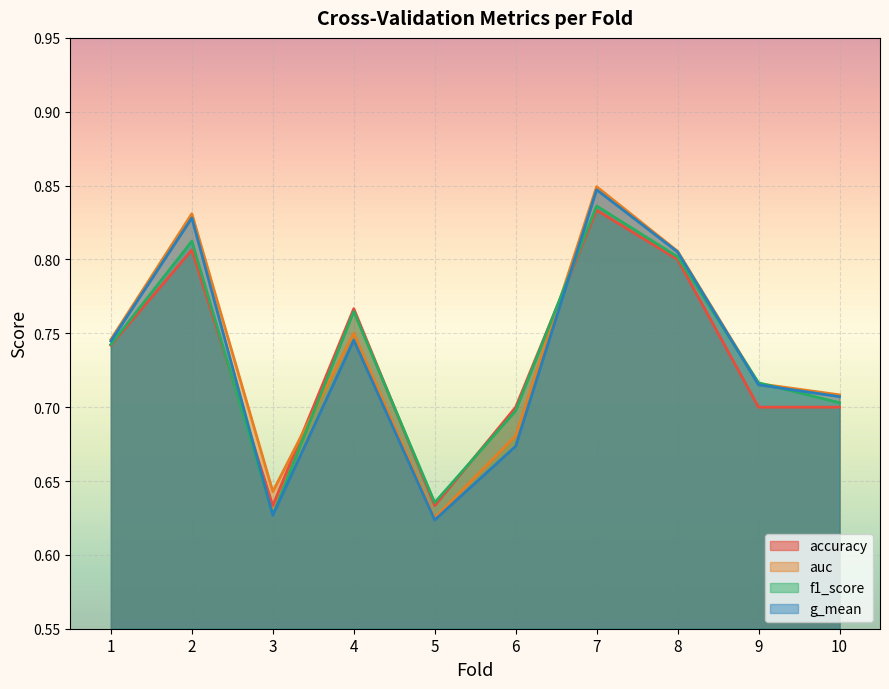

At which label is g_mean closest to 0?

5